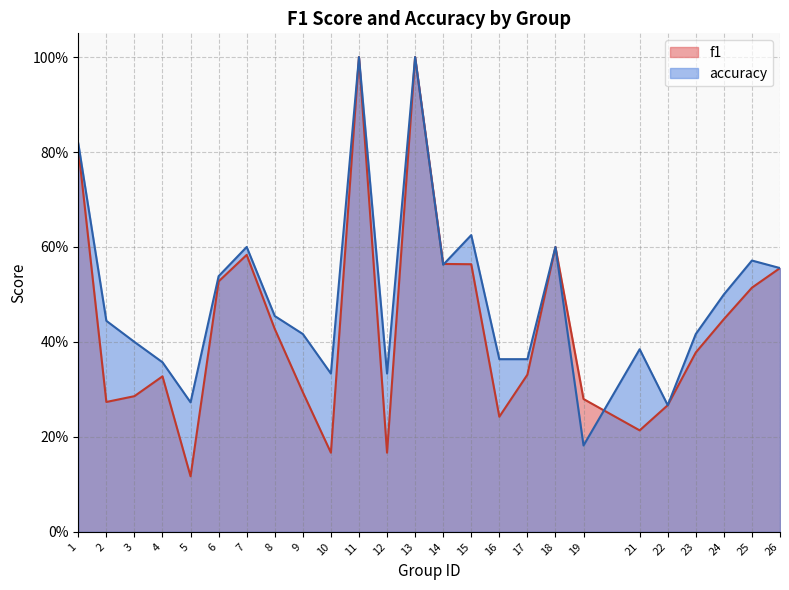

True or false: accuracy and f1 cross at least once.

True